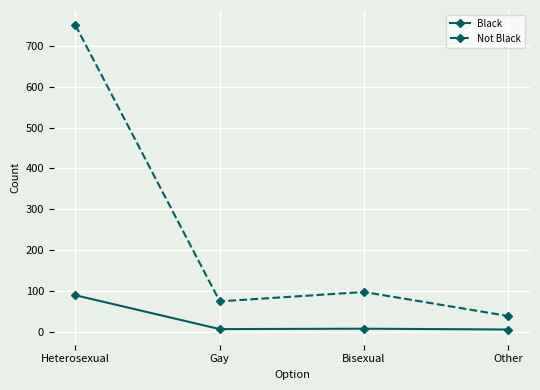

How many lines are shown in the chart?

2